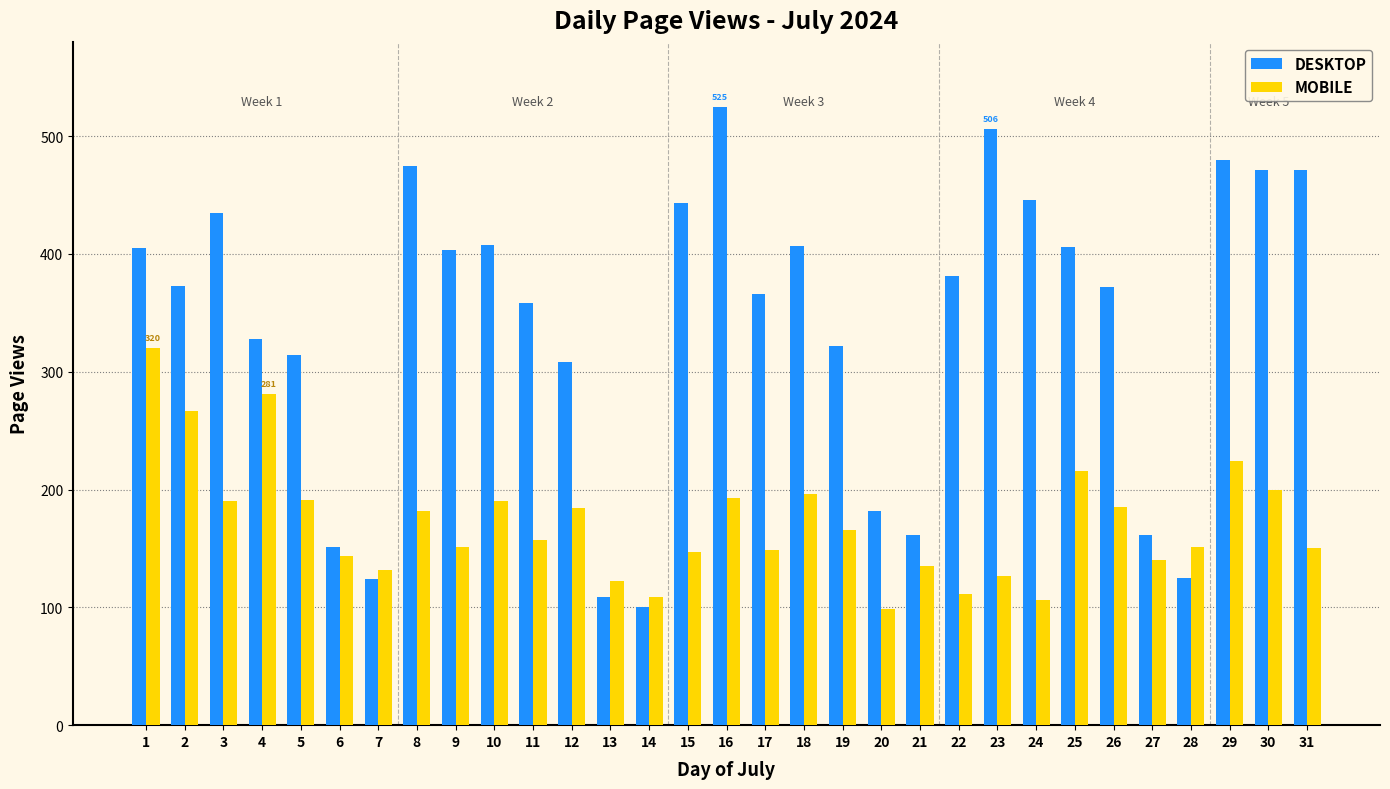

What is the approximate value of DESKTOP at 15?

443